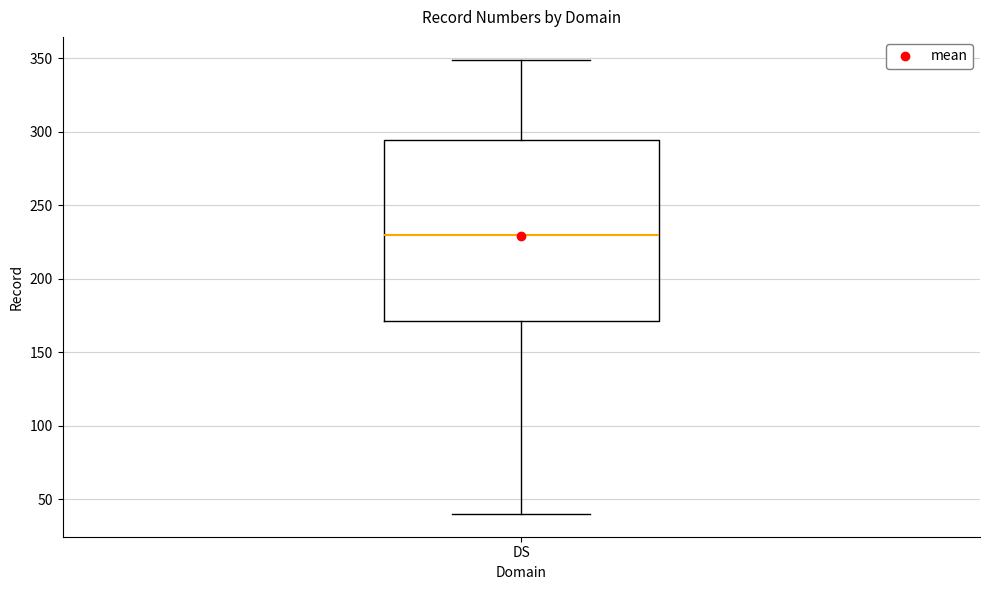

Transcribe this box plot: give where the median line is, the range the box spans, and where the two whiskers end, as read against the y-axis. The values are not printed on the chart, so give them approximately, as read against the axis.

median 230, box 170 to 295, whiskers 40 to 350